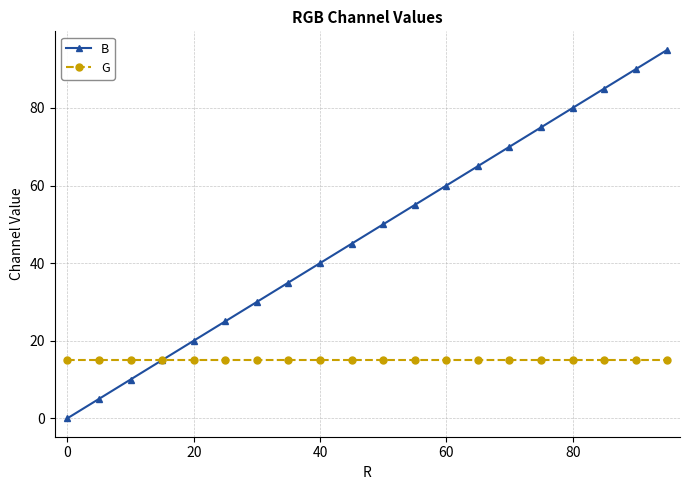

True or false: B has more than 2 points higher than both neighbors.

False